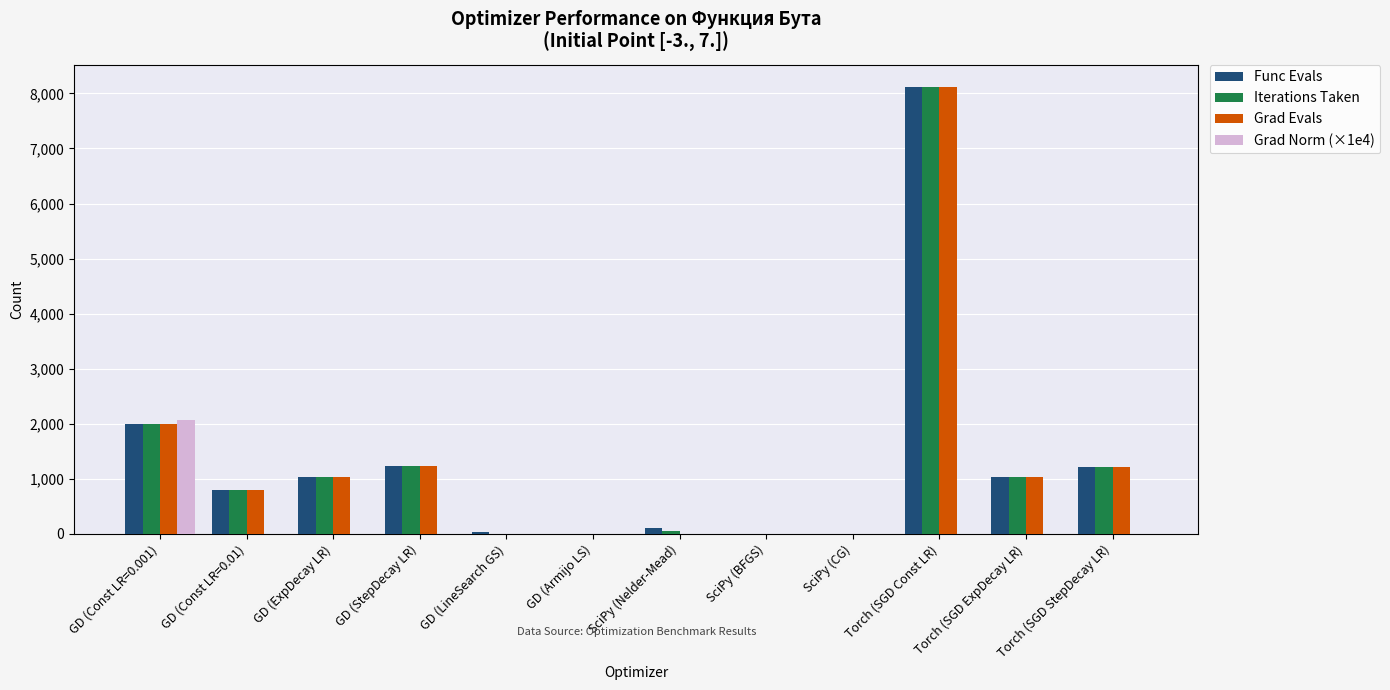

The Grad Evals series shows 1040.0 at GD (ExpDecay LR). True or false?

True